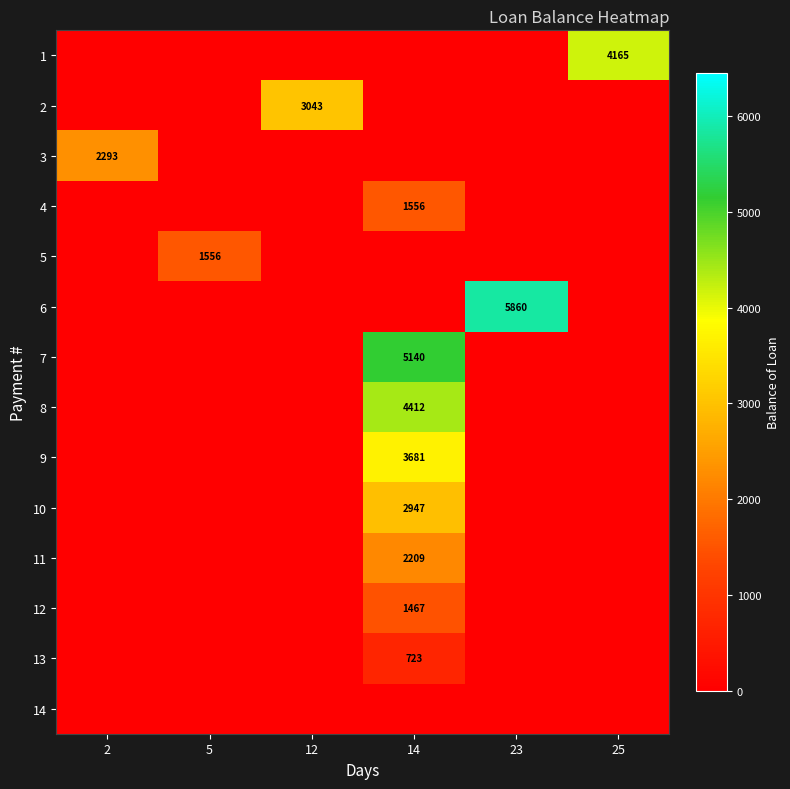

Is the value of 8 at 14 greater than the value of 2 at 12?

Yes